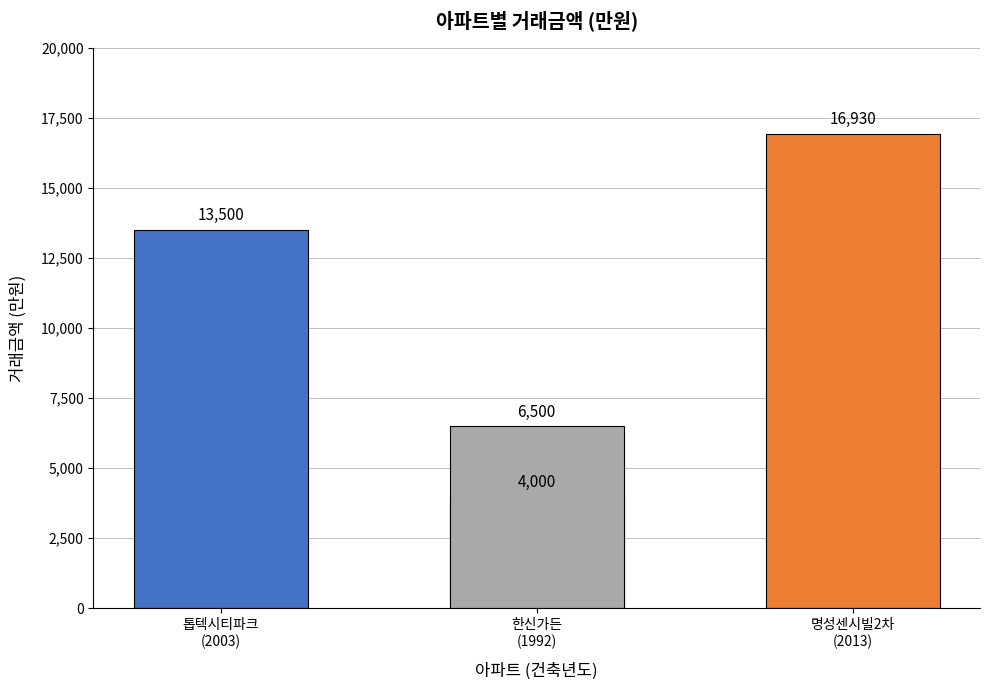

What is the greatest value displayed?

16930